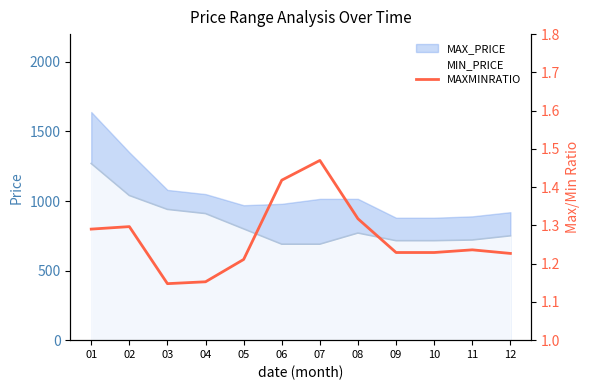

How many interior local valleys (lower than both neighbors) does the data have?

1